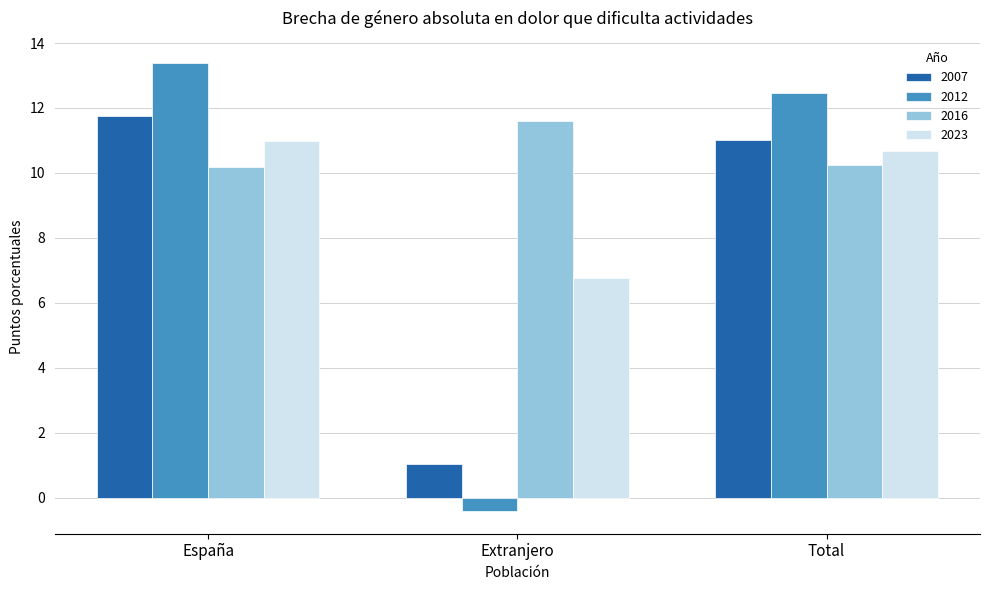

Reading left to right, extract all data points from this chart.

2007: 11.7	1.0	11.0
2012: 13.4	-0.4	12.5
2016: 10.2	11.6	10.3
2023: 11.0	6.8	10.7